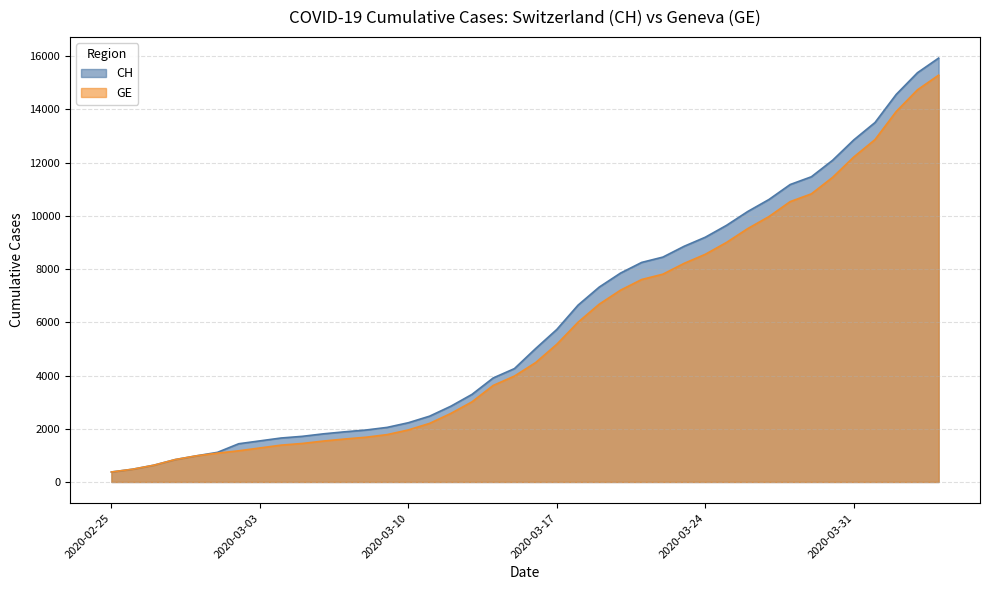

The value of CH at 2020-03-17 is 1581. True or false?

False